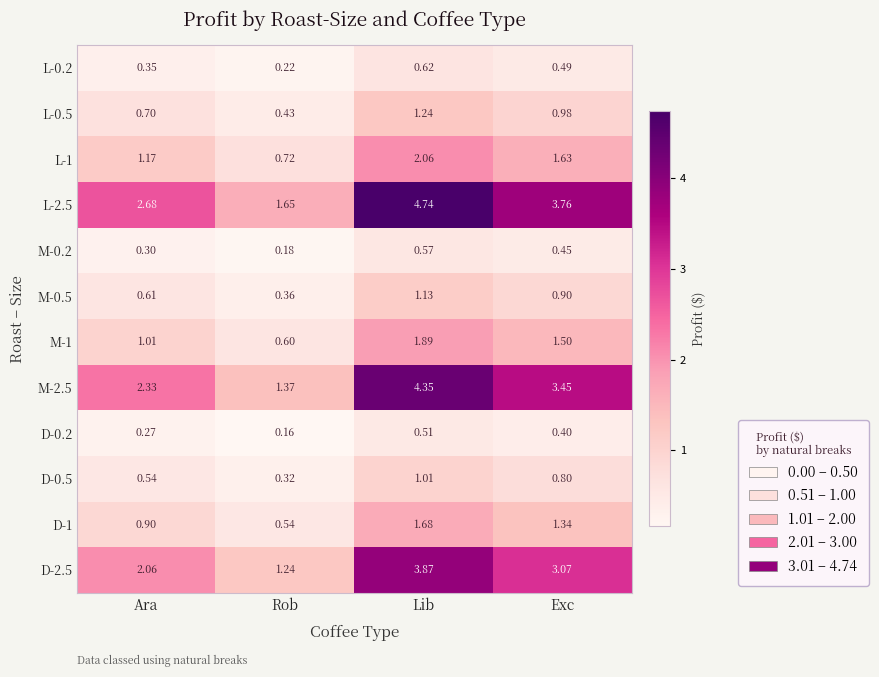

At which category does the chart reach its minimum across all series?

Rob